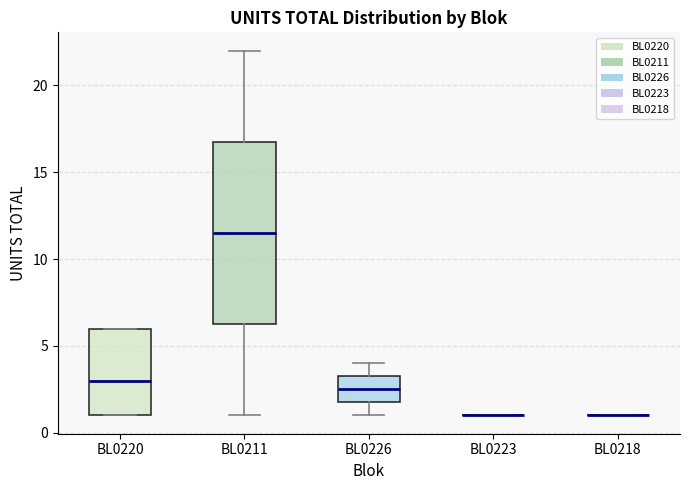

Reading left to right, transcribe this box plot: for each box, give where its median line is, the range the box spans, and where its two whiskers end, as read against the y-axis. The values are not printed on the chart, so give them approximately, as read against the axis.

BL0220: median 3.0, box 1.0 to 6.0, whiskers 1.0 to 6.0
BL0211: median 11.5, box 6.5 to 17.0, whiskers 1.0 to 22.0
BL0226: median 2.5, box 2.0 to 3.5, whiskers 1.0 to 4.0
BL0223: box collapsed to a line at 1.0, whiskers 1.0 to 1.0
BL0218: box collapsed to a line at 1.0, whiskers 1.0 to 1.0